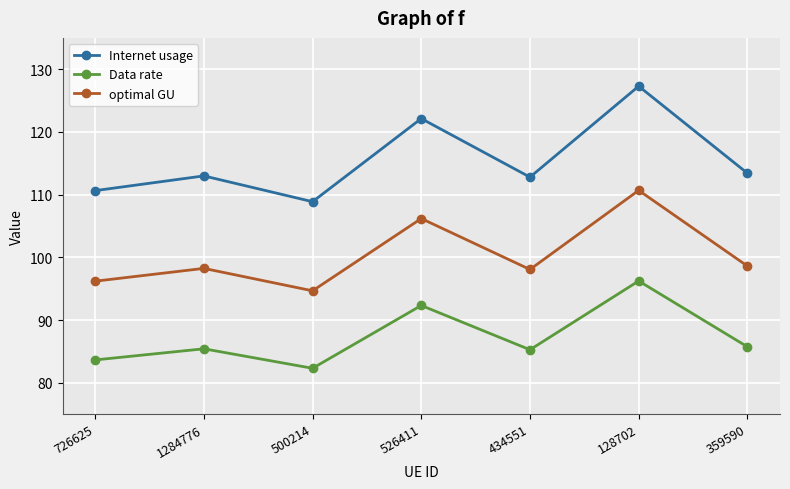

What position from the left is 526411?

4